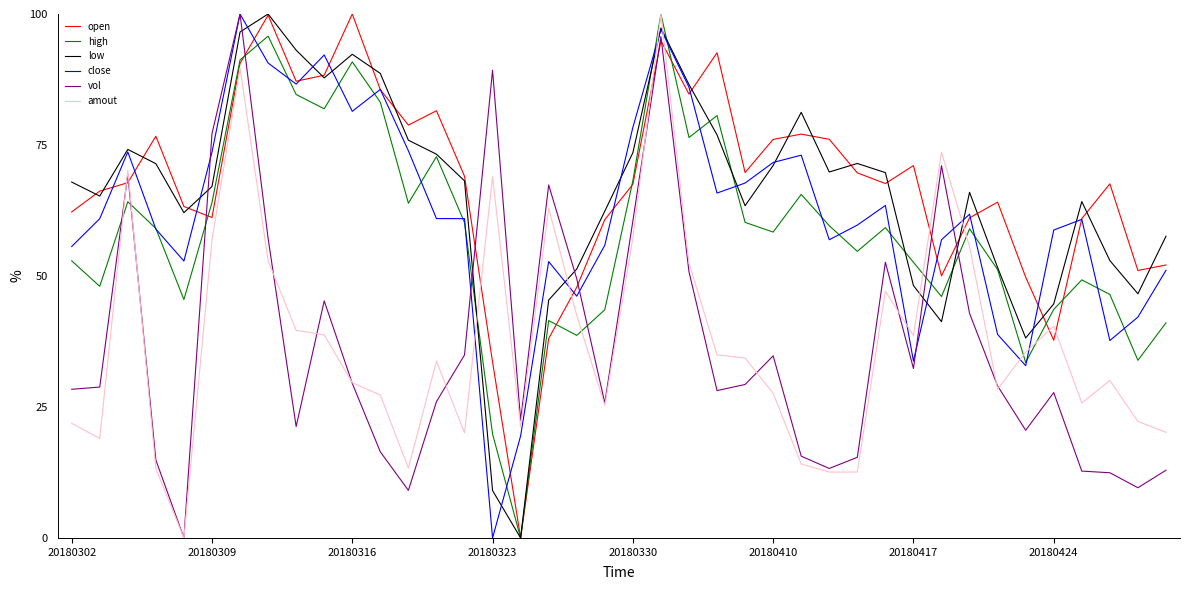

What is the highest value of the close series?

100.0